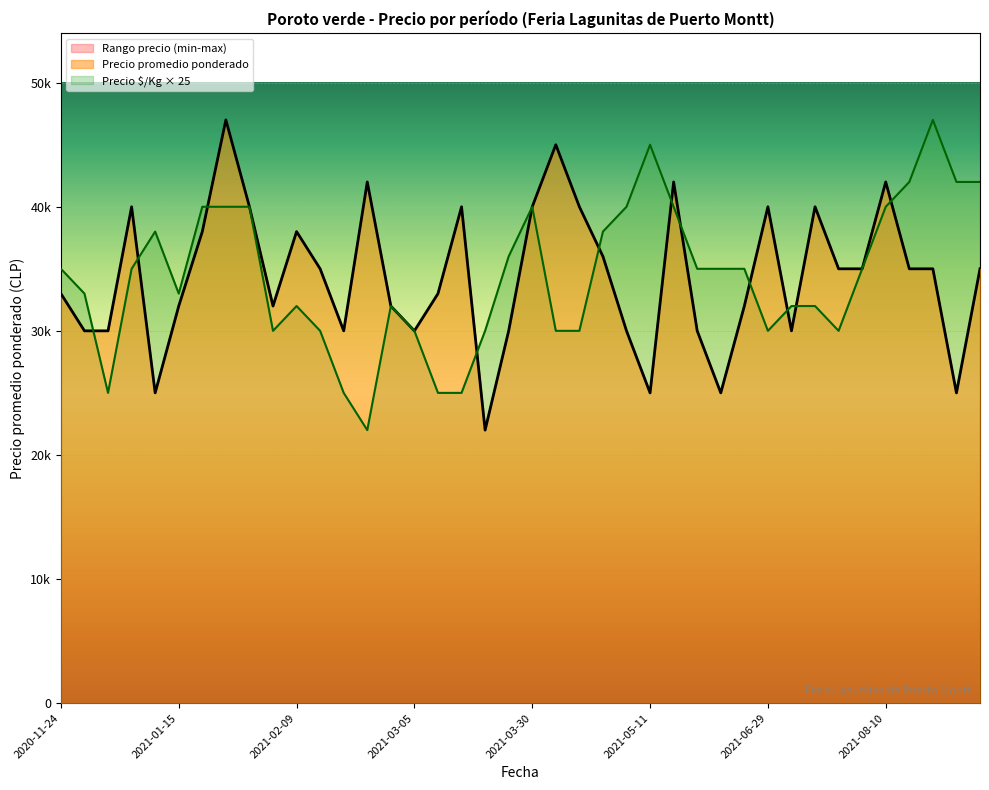

Reading right to left, what are all the values shown in this chart?

Precio promedio ponderado: 2021-10-05=35000	2021-09-07=25000	2021-09-03=35000	2021-08-13=35000	2021-08-10=42000	2021-07-30=35000	2021-07-23=35000	2021-07-06=40000	2021-07-02=30000	2021-06-29=40000	2021-06-18=32000	2021-06-15=25000	2021-06-11=30000	2021-05-28=42000	2021-05-11=25000	2021-04-23=30000	2021-04-13=36000	2021-04-09=40000	2021-04-06=45000	2021-03-30=40000	2021-03-23=30000	2021-03-16=22000	2021-03-12=40000	2021-03-09=33000	2021-03-05=30000	2021-02-26=32000	2021-02-19=42000	2021-02-16=30000	2021-02-12=35000	2021-02-09=38000	2021-02-05=32000	2021-01-29=40000	2021-01-22=47000	2021-01-19=38000	2021-01-15=32000	2021-01-12=25000	2021-01-08=40000	2020-12-04=30000	2020-11-27=30000	2020-11-24=33000
Precio minimo: 2021-10-05=35000	2021-09-07=25000	2021-09-03=35000	2021-08-13=35000	2021-08-10=42000	2021-07-30=35000	2021-07-23=35000	2021-07-06=40000	2021-07-02=30000	2021-06-29=40000	2021-06-18=32000	2021-06-15=25000	2021-06-11=30000	2021-05-28=42000	2021-05-11=25000	2021-04-23=30000	2021-04-13=36000	2021-04-09=40000	2021-04-06=45000	2021-03-30=40000	2021-03-23=30000	2021-03-16=22000	2021-03-12=40000	2021-03-09=33000	2021-03-05=30000	2021-02-26=32000	2021-02-19=42000	2021-02-16=30000	2021-02-12=35000	2021-02-09=38000	2021-02-05=32000	2021-01-29=40000	2021-01-22=47000	2021-01-19=38000	2021-01-15=32000	2021-01-12=25000	2021-01-08=40000	2020-12-04=30000	2020-11-27=30000	2020-11-24=33000
Precio maximo: 2021-10-05=35000	2021-09-07=25000	2021-09-03=35000	2021-08-13=35000	2021-08-10=42000	2021-07-30=35000	2021-07-23=35000	2021-07-06=40000	2021-07-02=30000	2021-06-29=40000	2021-06-18=32000	2021-06-15=25000	2021-06-11=30000	2021-05-28=42000	2021-05-11=25000	2021-04-23=30000	2021-04-13=36000	2021-04-09=40000	2021-04-06=45000	2021-03-30=40000	2021-03-23=30000	2021-03-16=22000	2021-03-12=40000	2021-03-09=33000	2021-03-05=30000	2021-02-26=32000	2021-02-19=42000	2021-02-16=30000	2021-02-12=35000	2021-02-09=38000	2021-02-05=32000	2021-01-29=40000	2021-01-22=47000	2021-01-19=38000	2021-01-15=32000	2021-01-12=25000	2021-01-08=40000	2020-12-04=30000	2020-11-27=30000	2020-11-24=33000